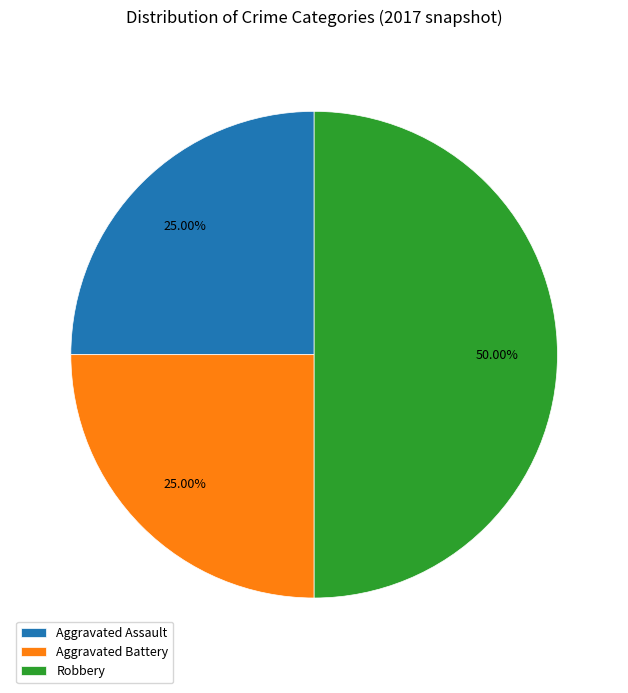

Does Aggravated Battery represent more than half of the total?

No